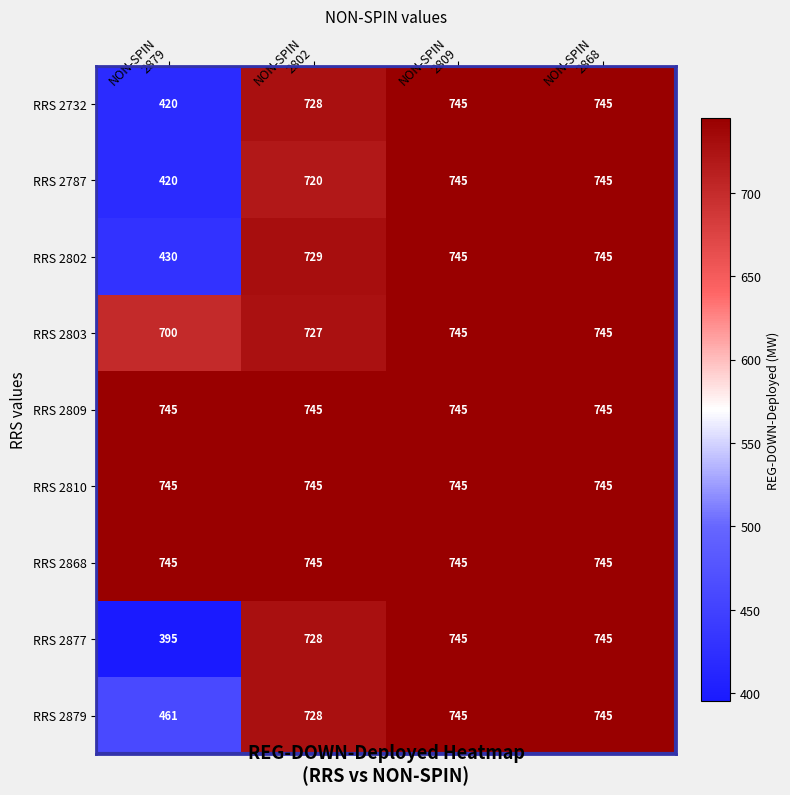

What is the minimum value shown in the chart?

395